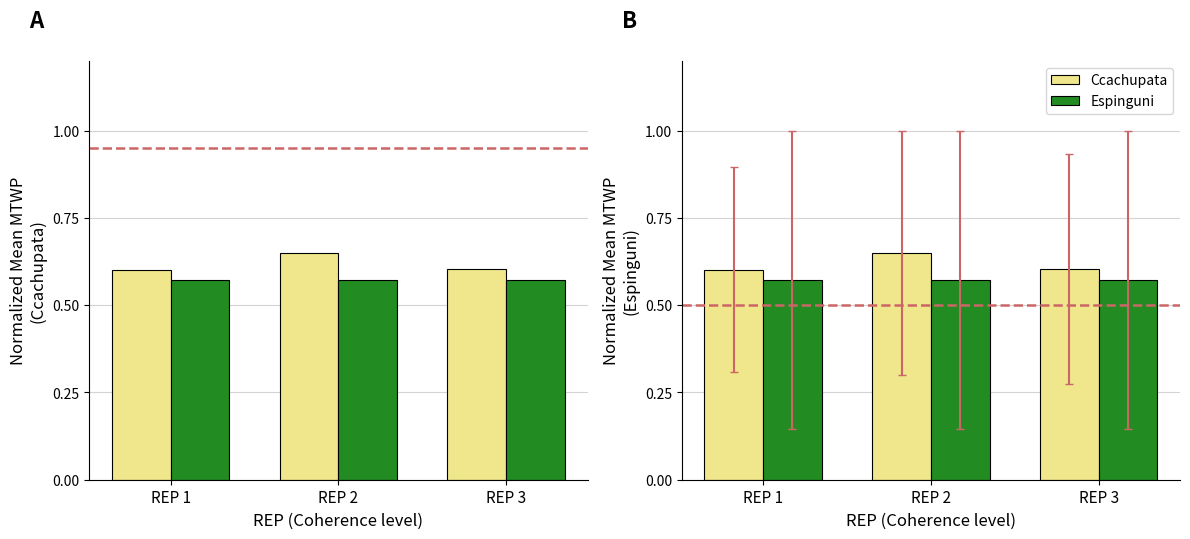

Reading right to left, transcribe all the data shown in this chart.

Ccachupata: REP 3=0.6	REP 2=0.7	REP 1=0.6
Espinguni: REP 3=0.6	REP 2=0.6	REP 1=0.6